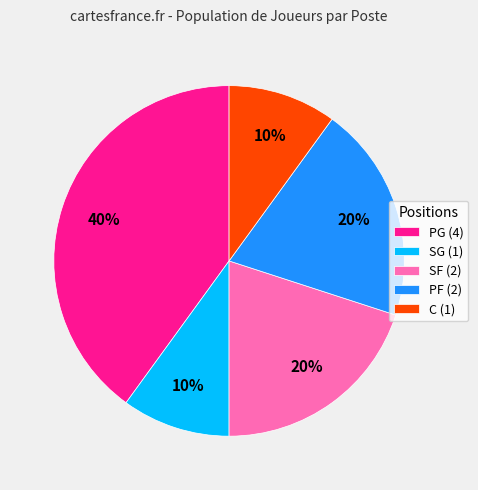

Which category has the biggest portion of the pie?

PG (4)